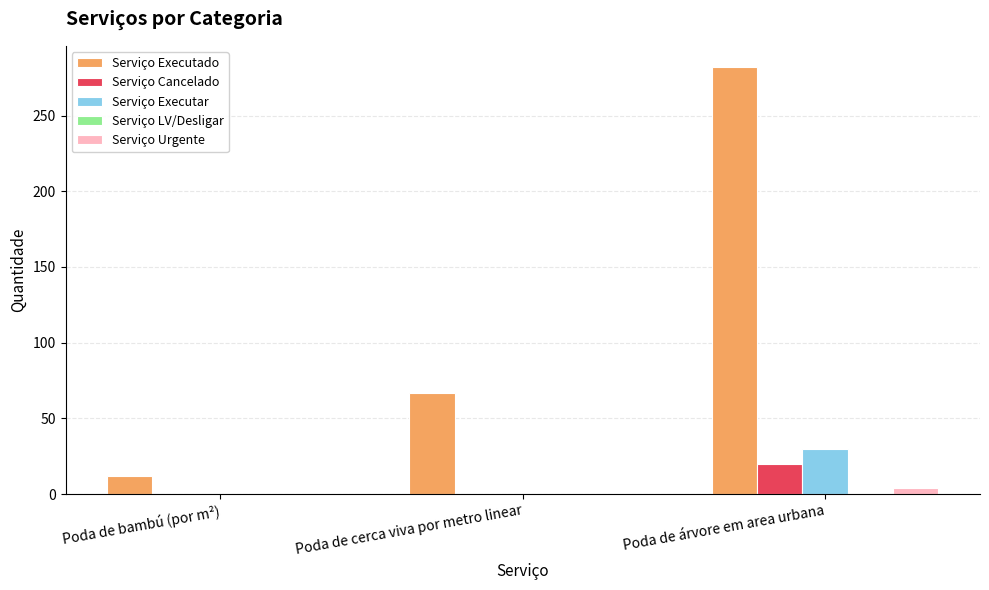

Between Poda de bambú (por m²) and Poda de cerca viva por metro linear, which series saw the biggest shift?

Serviço Executado